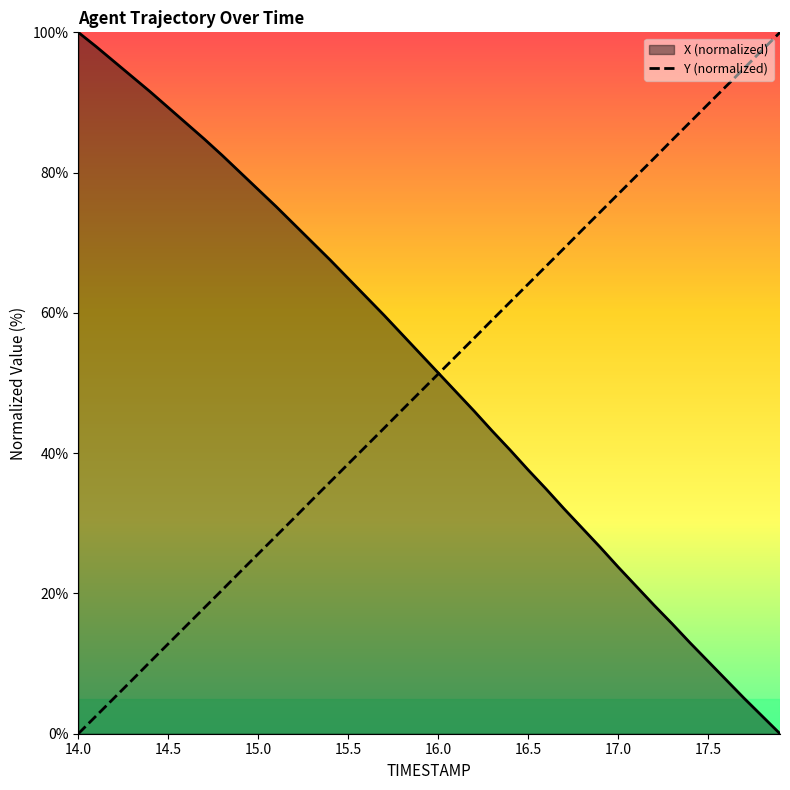

Rank the series at 37 from highest to lowest value.

Y (normalized), X (normalized)